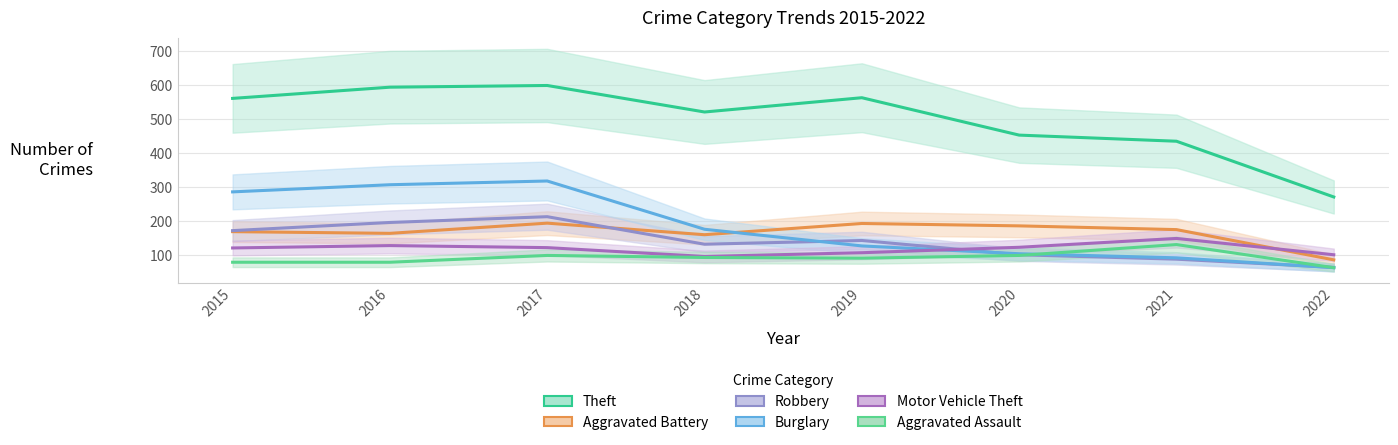

Read the Robbery value at 2019, to the nearest 5.

145